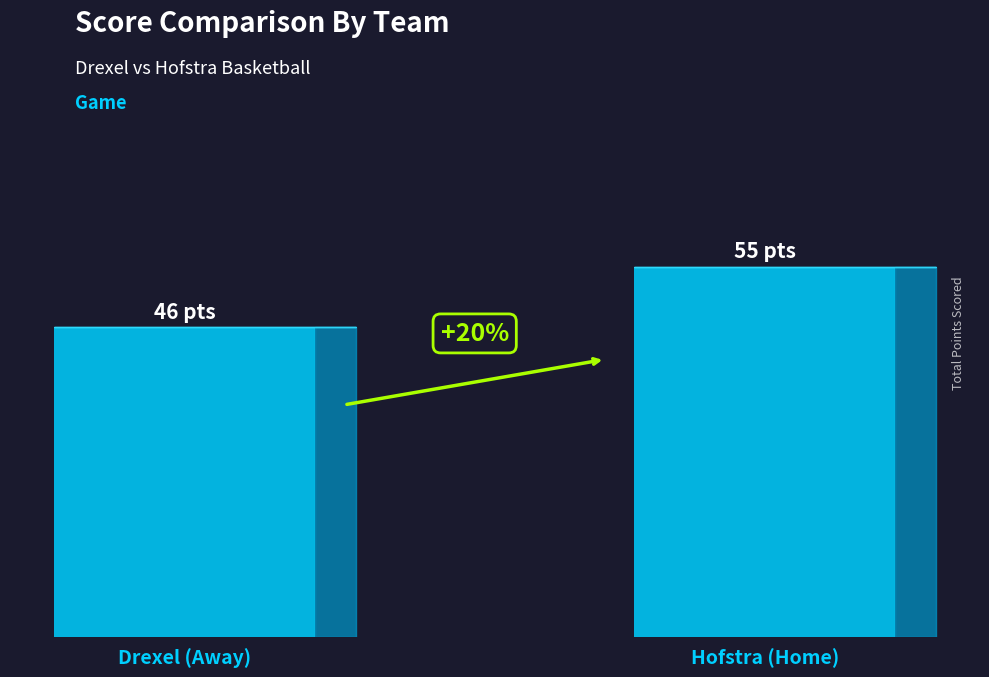

Reading right to left, what are all the values shown in this chart?

Hofstra (Home)=55	Drexel (Away)=46